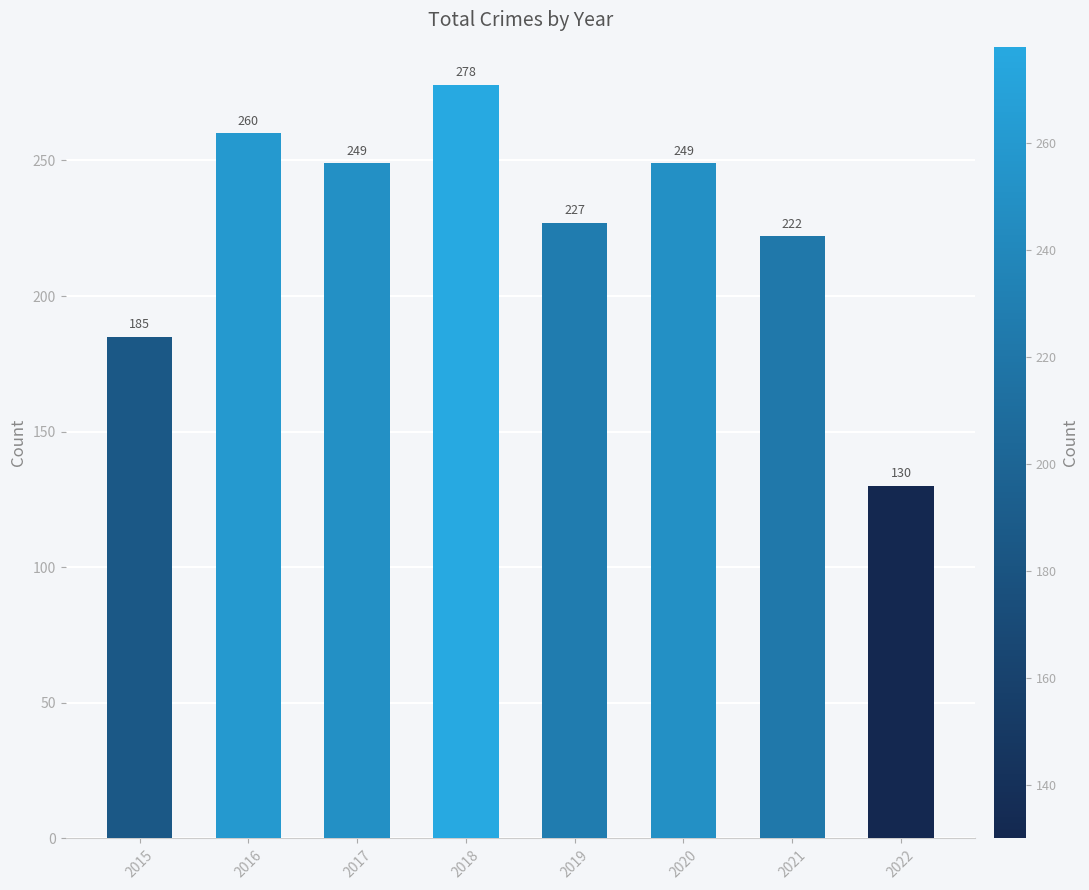

What is the difference between the second highest and minimum values?

130